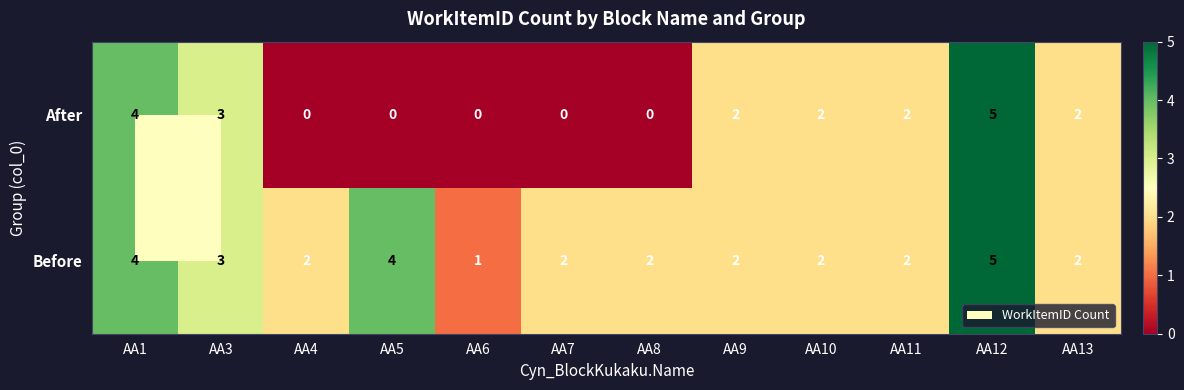

What is the greatest value displayed?

5